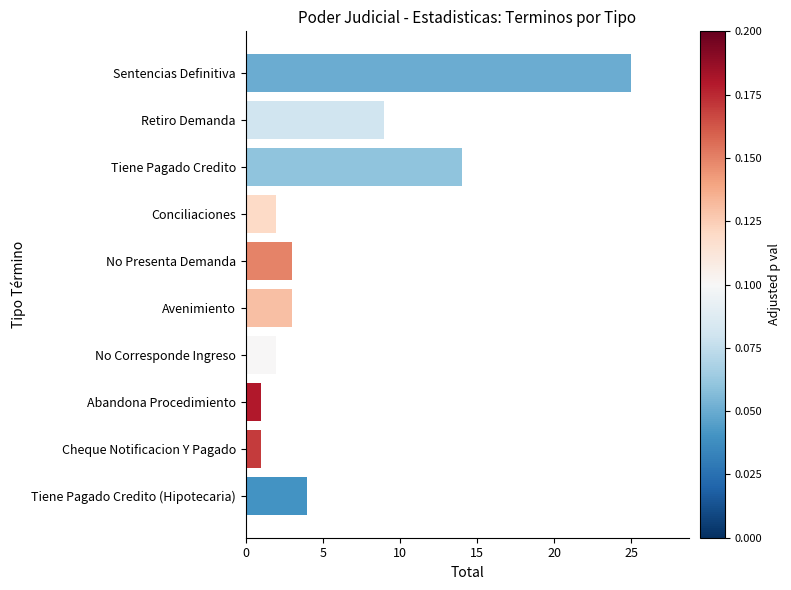

Does the chart contain stacked bars?

No